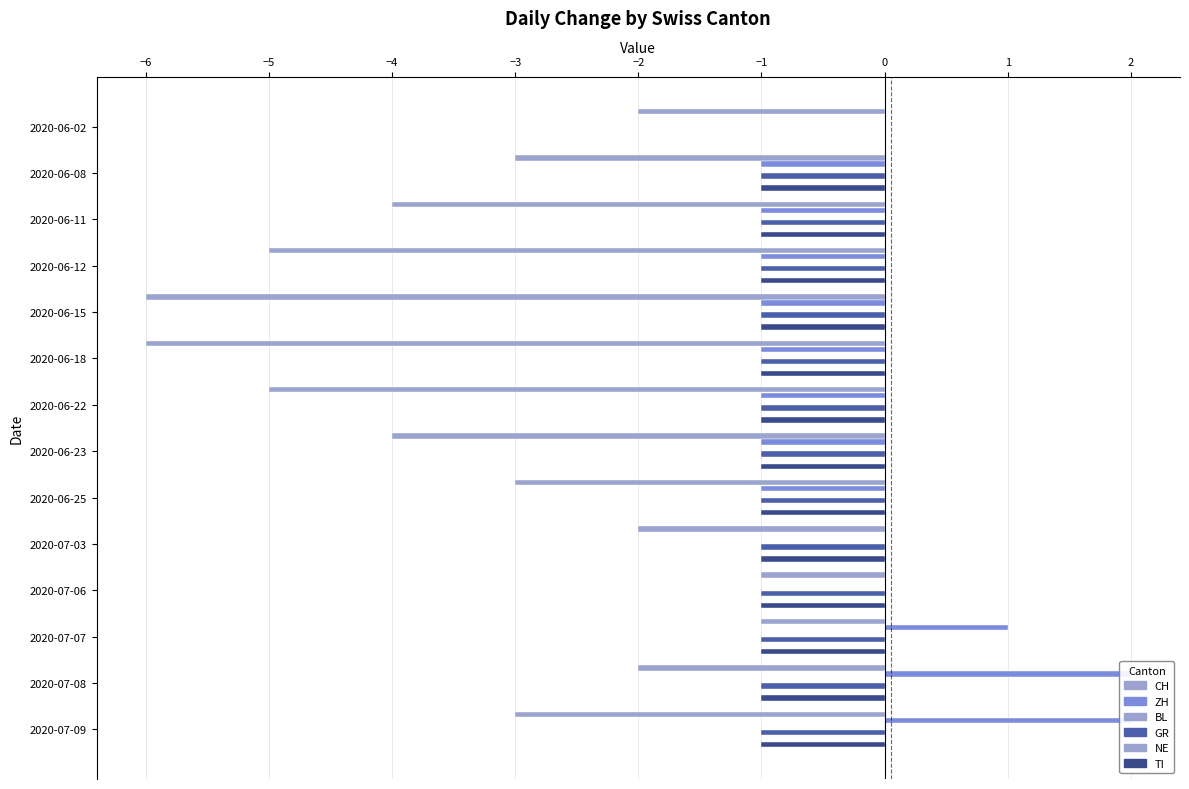

How many series are shown in this chart?

6